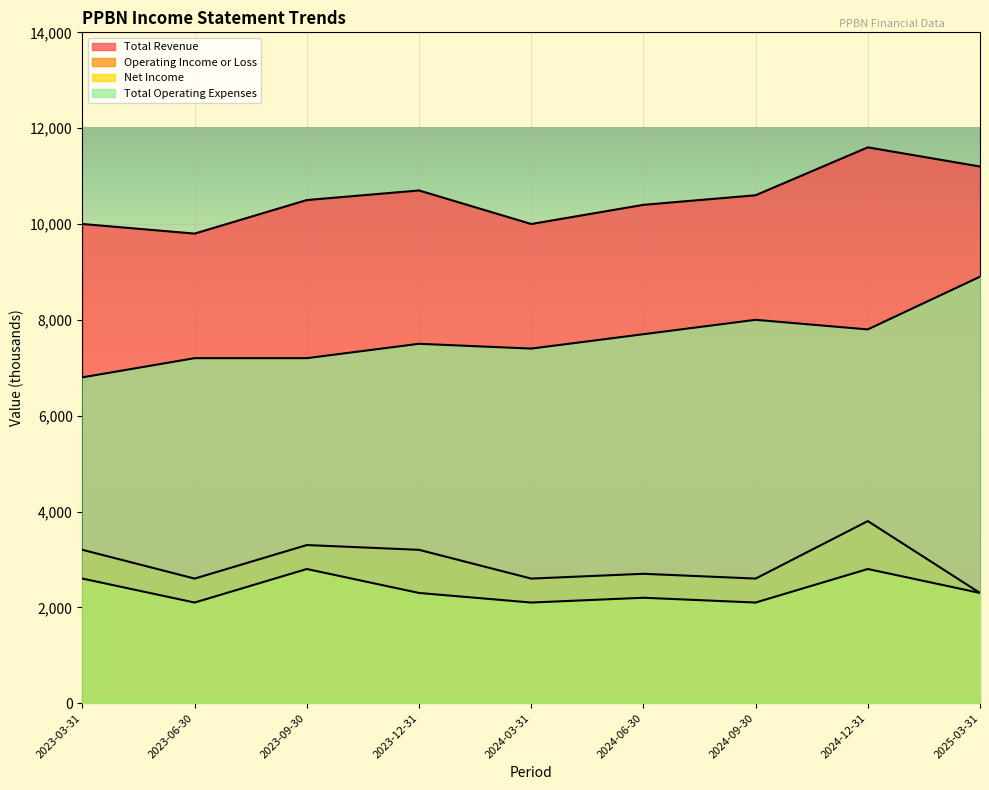

What is the value of the Operating Income or Loss point at the 8th from the left?

3800